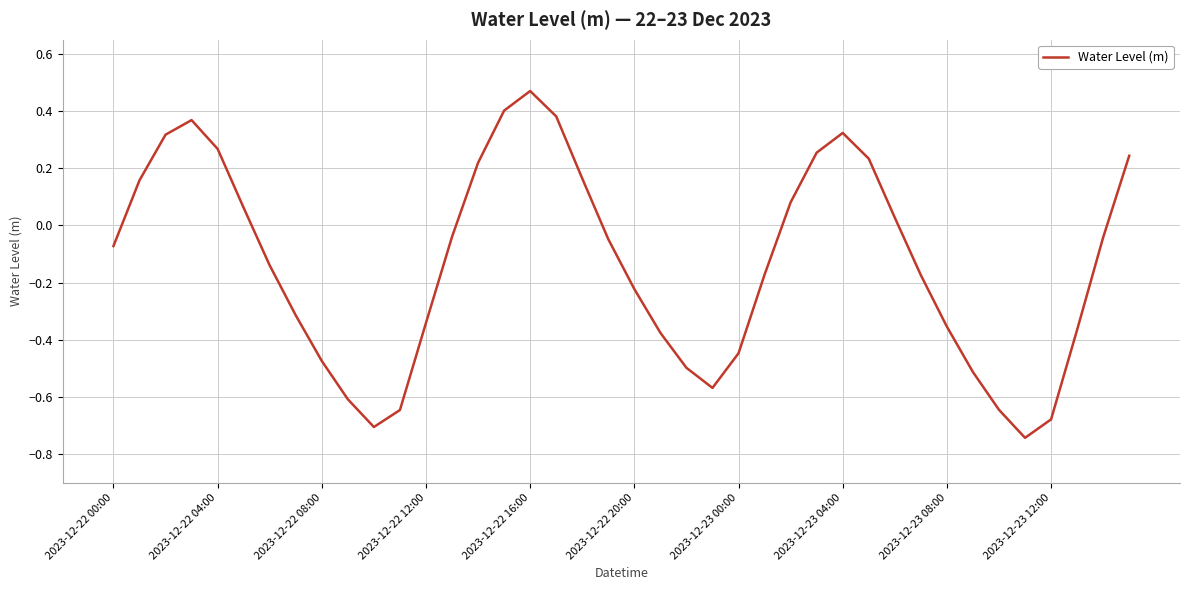

What is the difference between the maximum and minimum values?

1.2